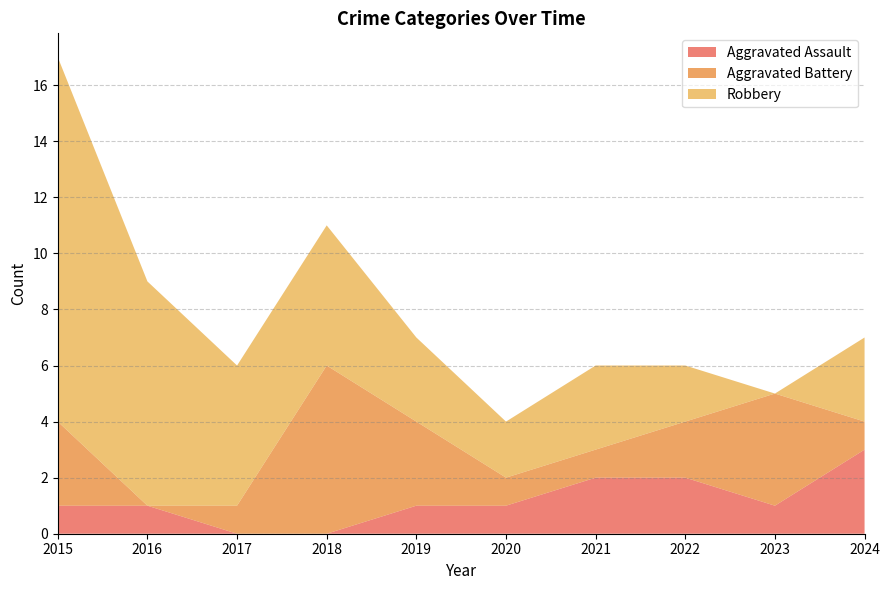

Reading left to right, list all the values displayed in this chart.

Aggravated Assault: 2015=1	2016=1	2017=0	2018=0	2019=1	2020=1	2021=2	2022=2	2023=1	2024=3
Aggravated Battery: 2015=3	2016=0	2017=1	2018=6	2019=3	2020=1	2021=1	2022=2	2023=4	2024=1
Robbery: 2015=13	2016=8	2017=5	2018=5	2019=3	2020=2	2021=3	2022=2	2023=0	2024=3